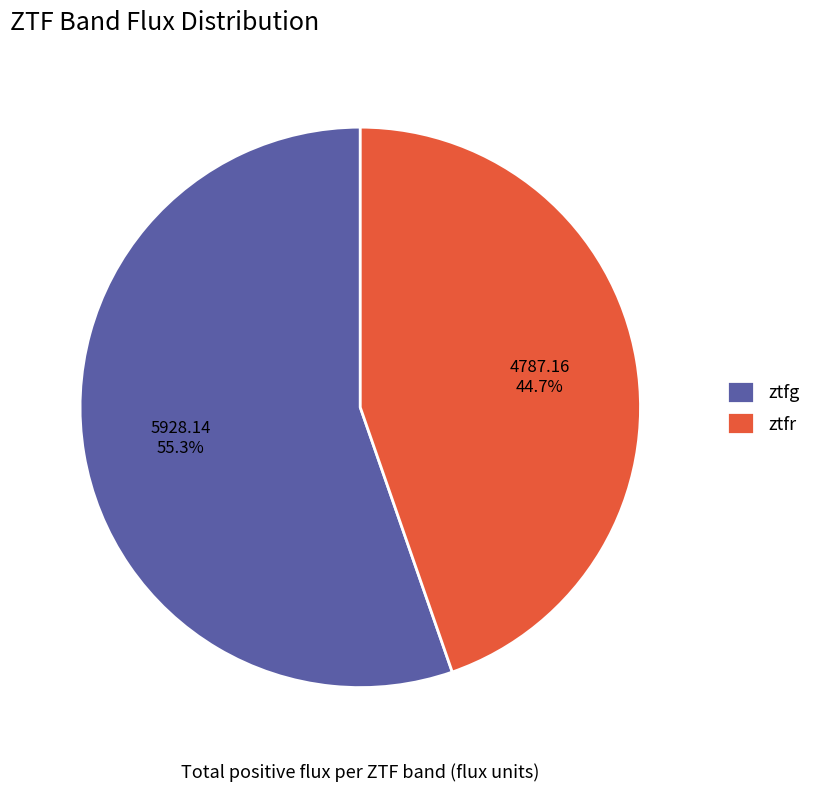

Which slice is the smallest?

ztfr